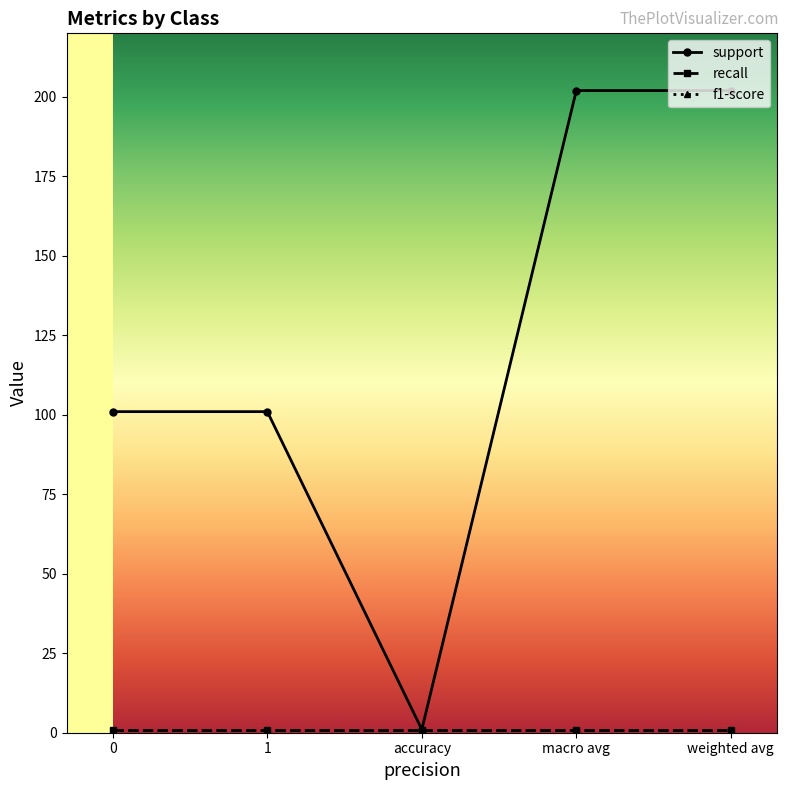

What is the maximum value shown in the chart?

202